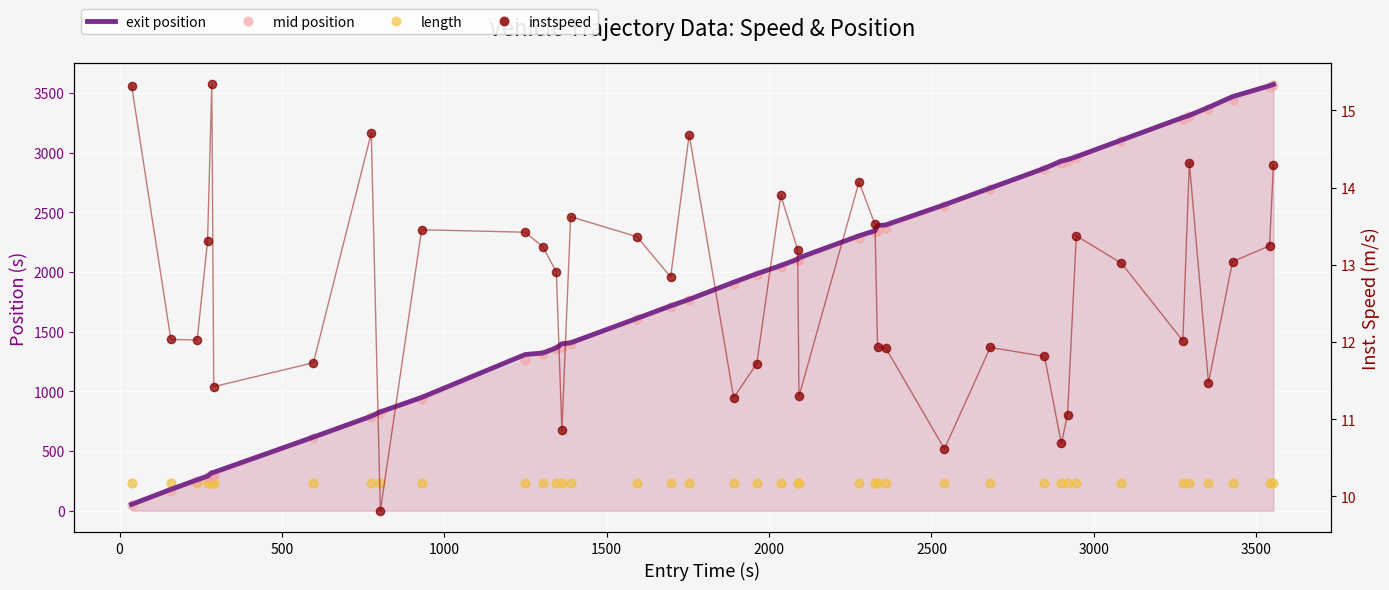

Which series has the largest total across all categories?

exit position